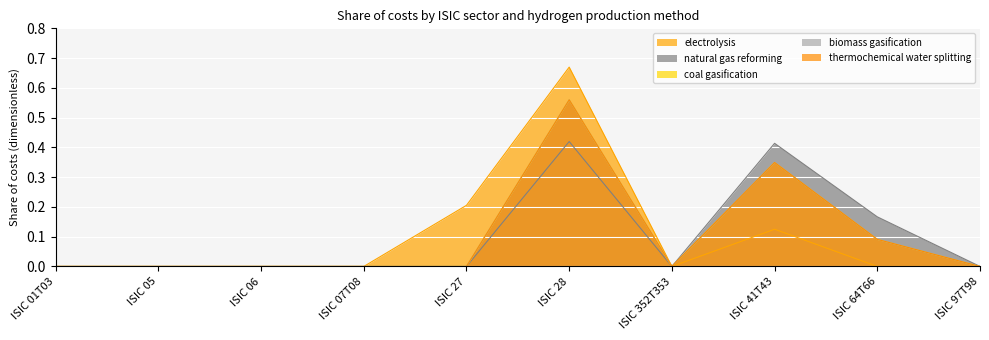

True or false: natural gas reforming and coal gasification intersect in this chart.

False